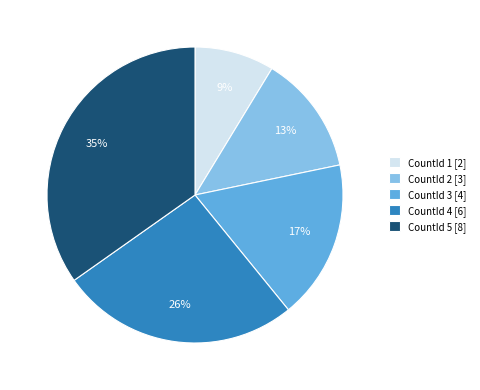

What is the largest slice in the pie chart?

CountId 5 [8]